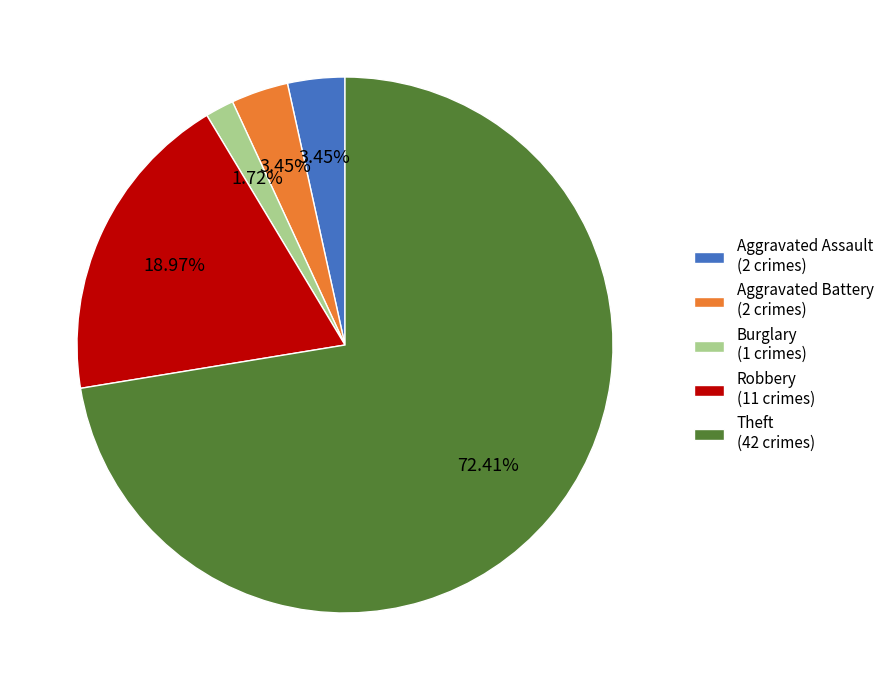

Which category accounts for the majority?

Theft (42 crimes)